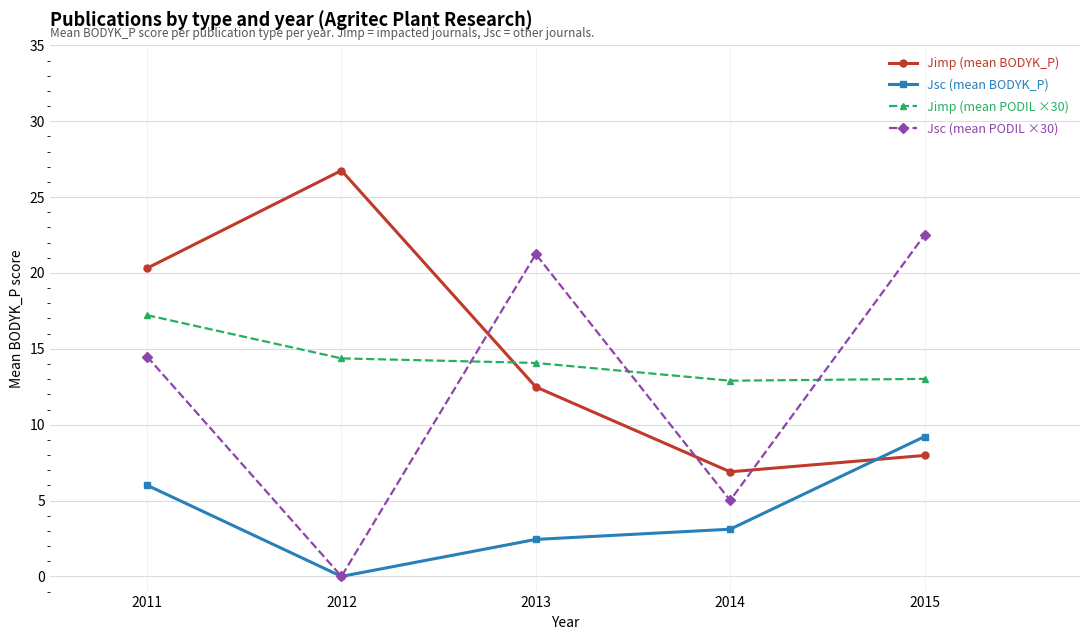

Between 2014 and 2015, which series saw the biggest shift?

Jsc (mean PODIL ×30)